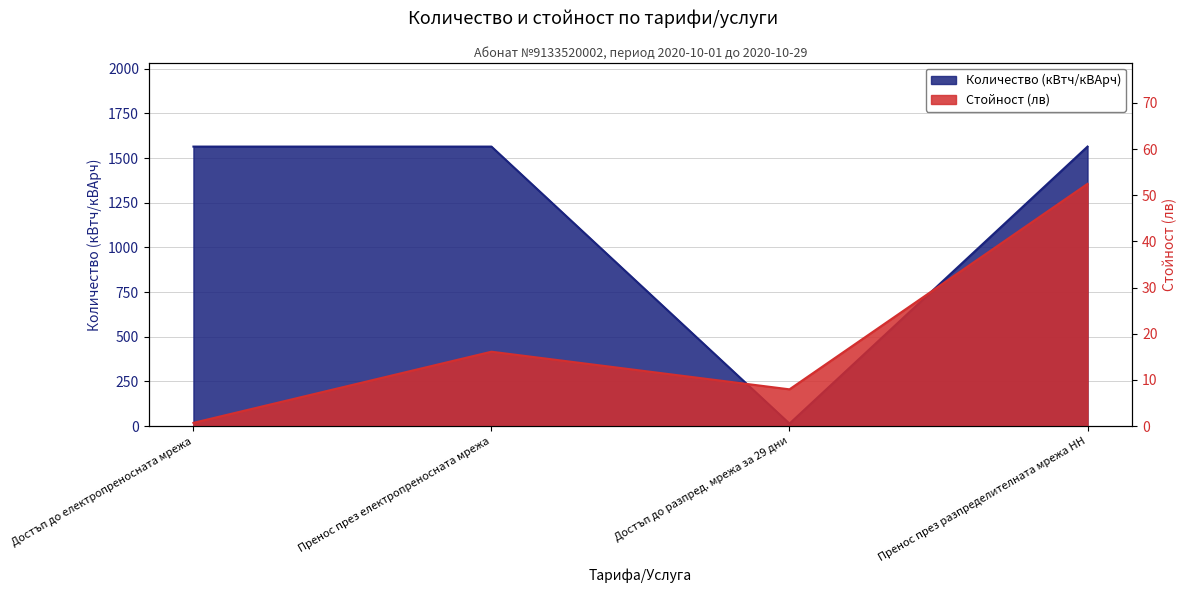

Rank the series by their maximum value, from highest to lowest.

Количество (кВтч/кВАрч), Стойност (лв)